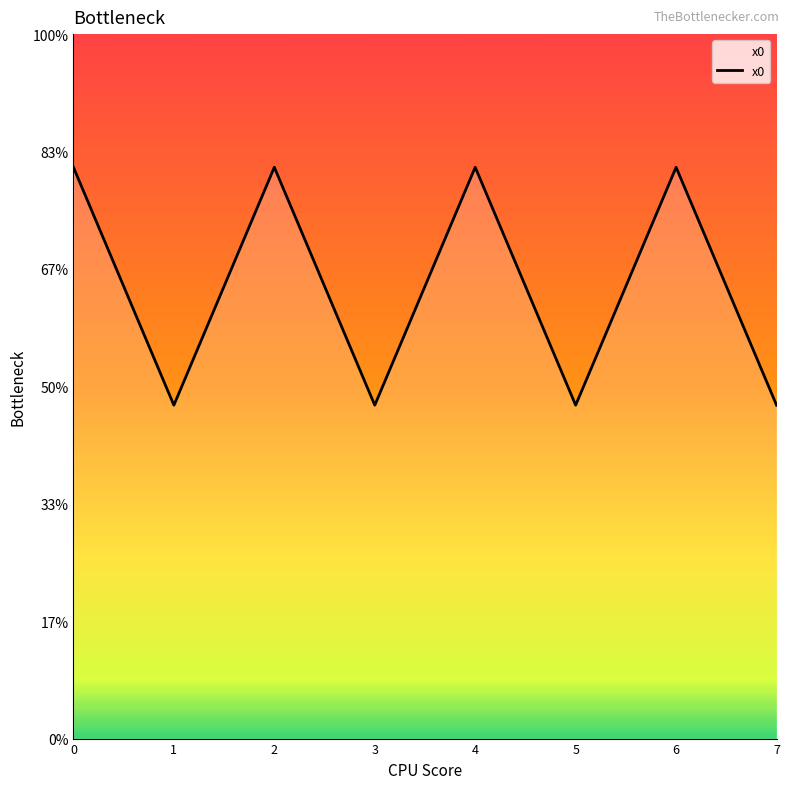

Is this an area chart (filled region under the line)?

Yes